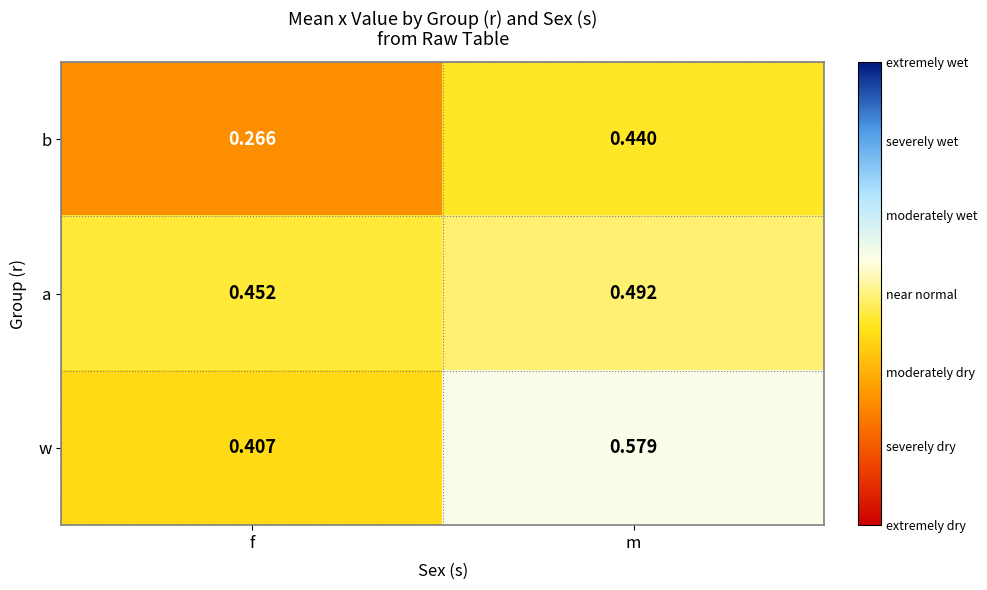

At which category does the chart reach its minimum across all series?

f